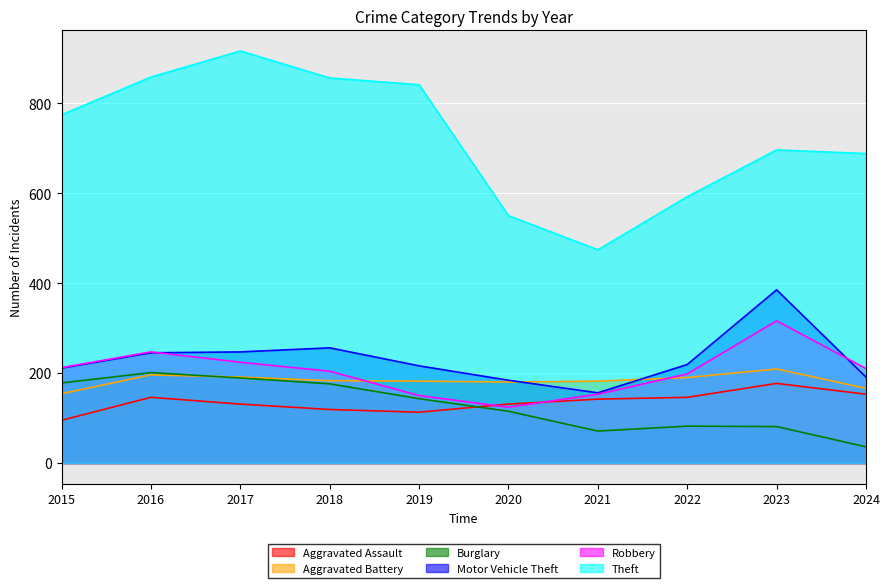

What is the difference between the maximum and second lowest values in the Aggravated Battery series?

43